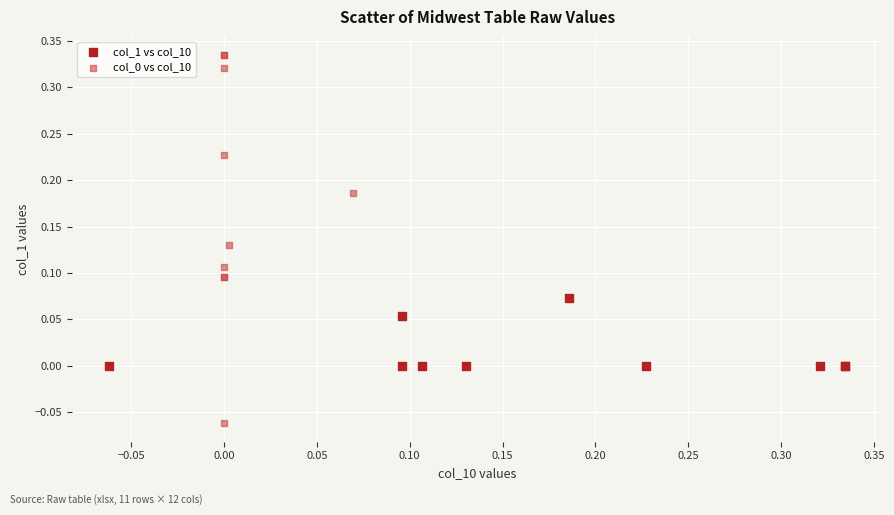

Which series contains the lowest Y value?

col_0 vs col_10